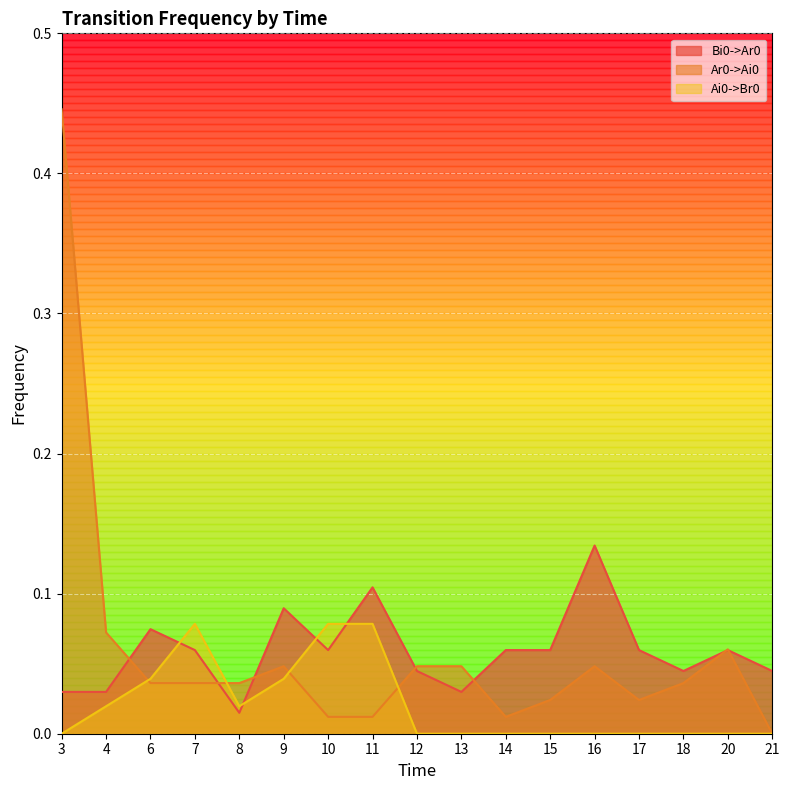

Between which two adjacent categories do Bi0->Ar0 and Ai0->Br0 first intersect?

6 and 7